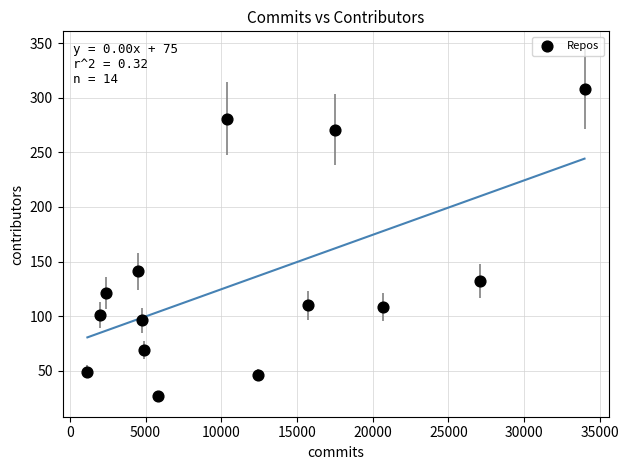

What is the range of X values (max minus min)?

32833